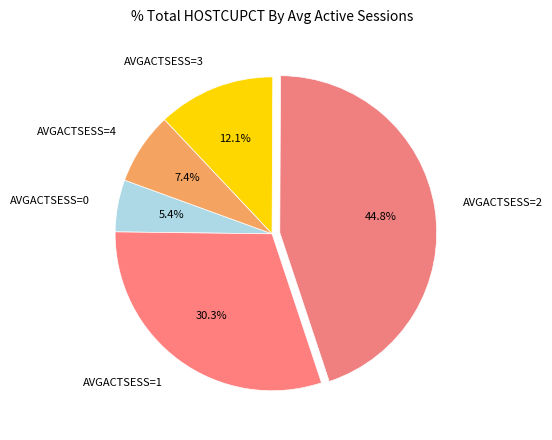

Do AVGACTSESS=4 and AVGACTSESS=3 together represent more than half of the pie?

No